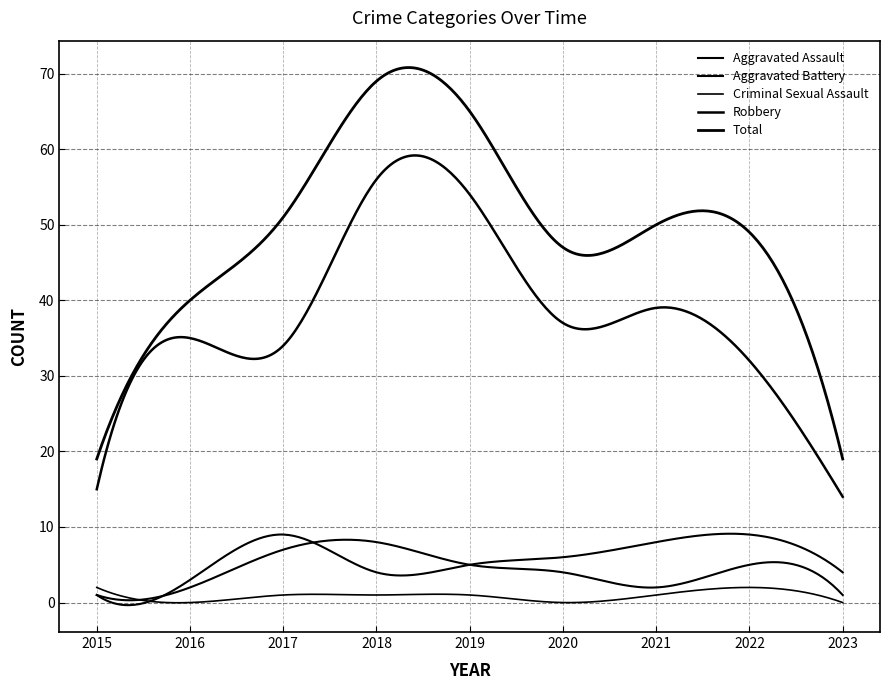

Does the chart display data point markers on the line(s)?

No